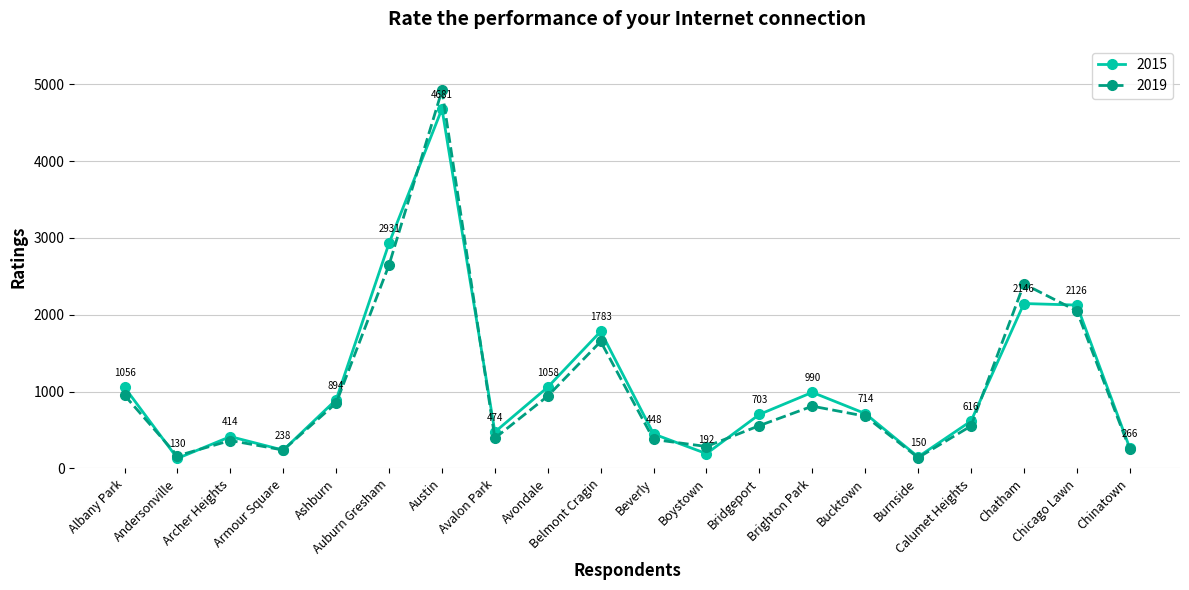

What is the total value across all series at Belmont Cragin?

3435